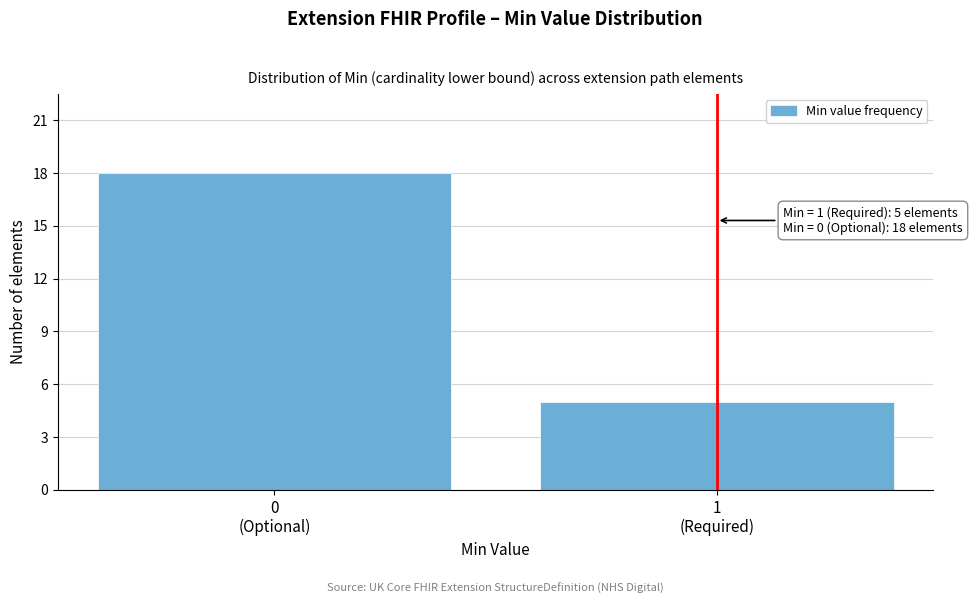

Reading left to right, what are all the values shown in this chart?

18	5